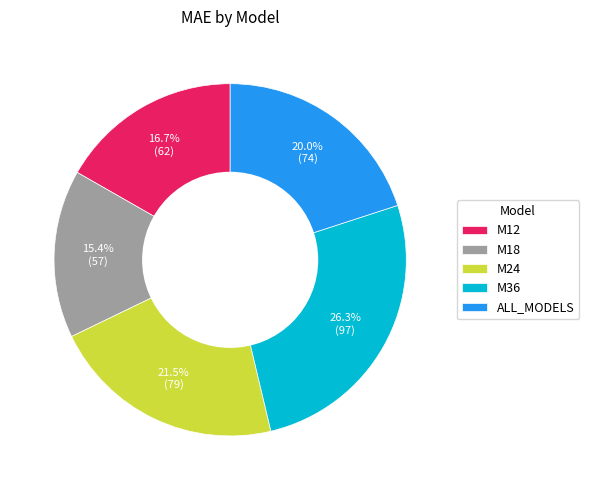

Count the number of slices in the pie.

5